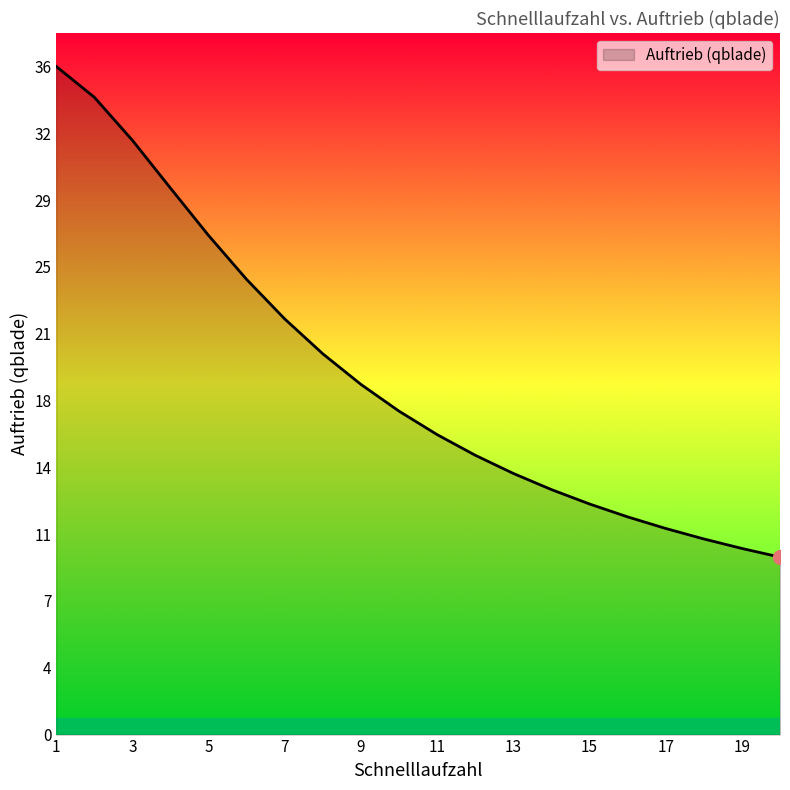

What is the value of the 3rd point from the left?

31.7